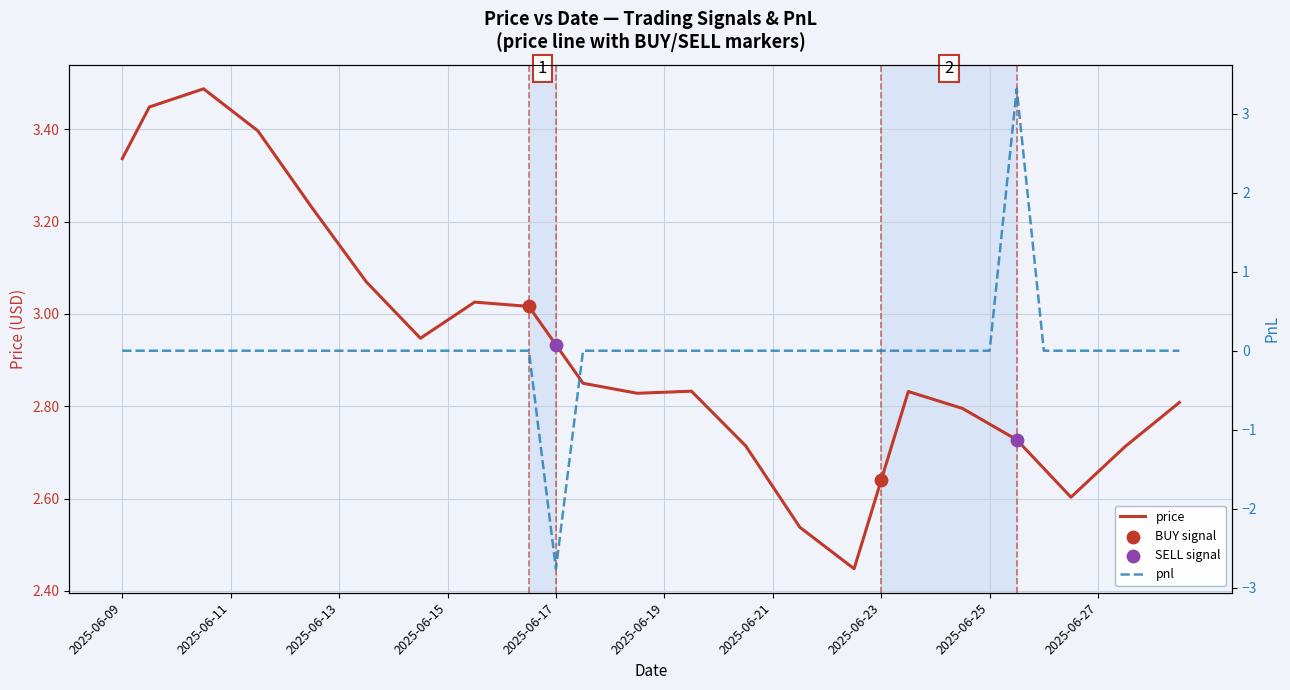

Which series has the largest Y range (max minus min)?

pnl